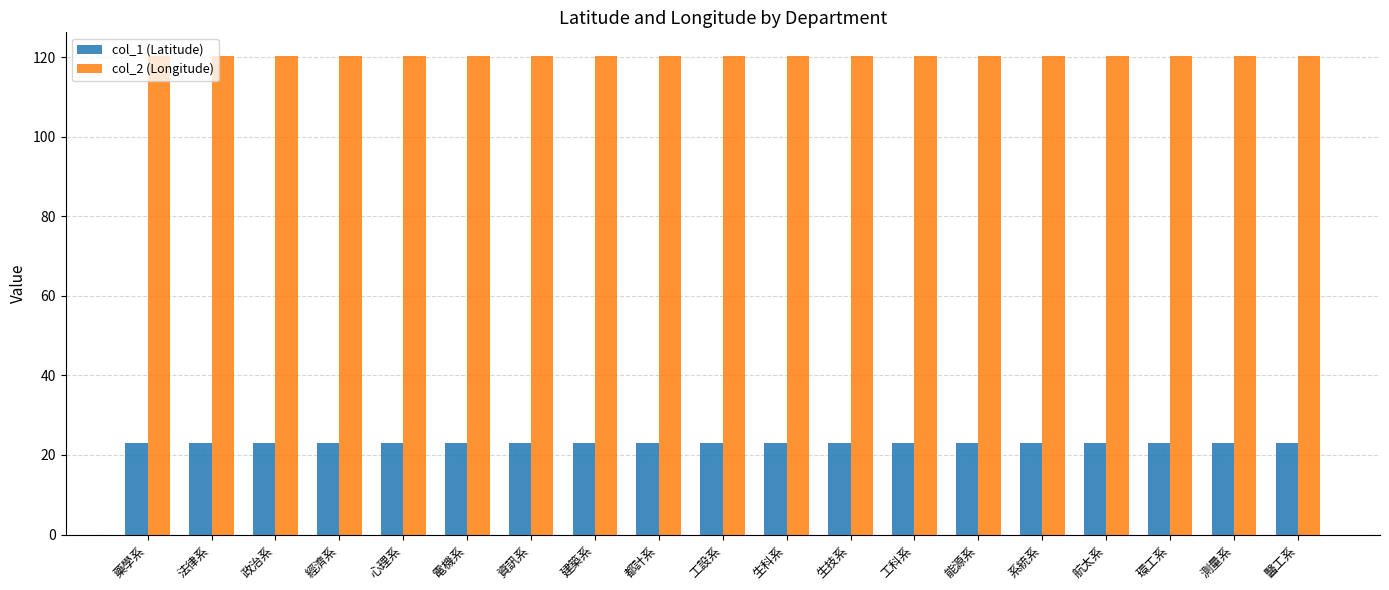

What is the maximum value shown in the chart?

120.2